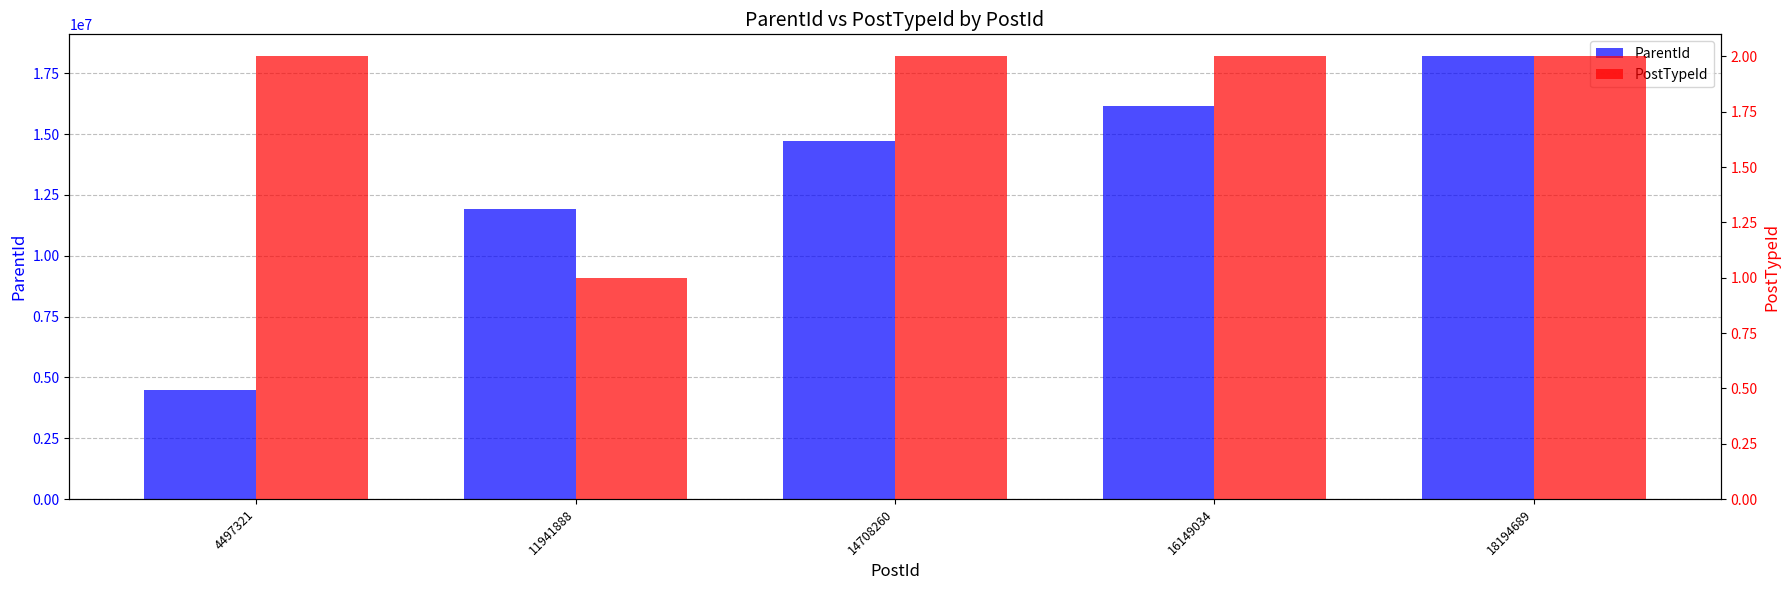

At which category is the sum across all series the highest?

18194689